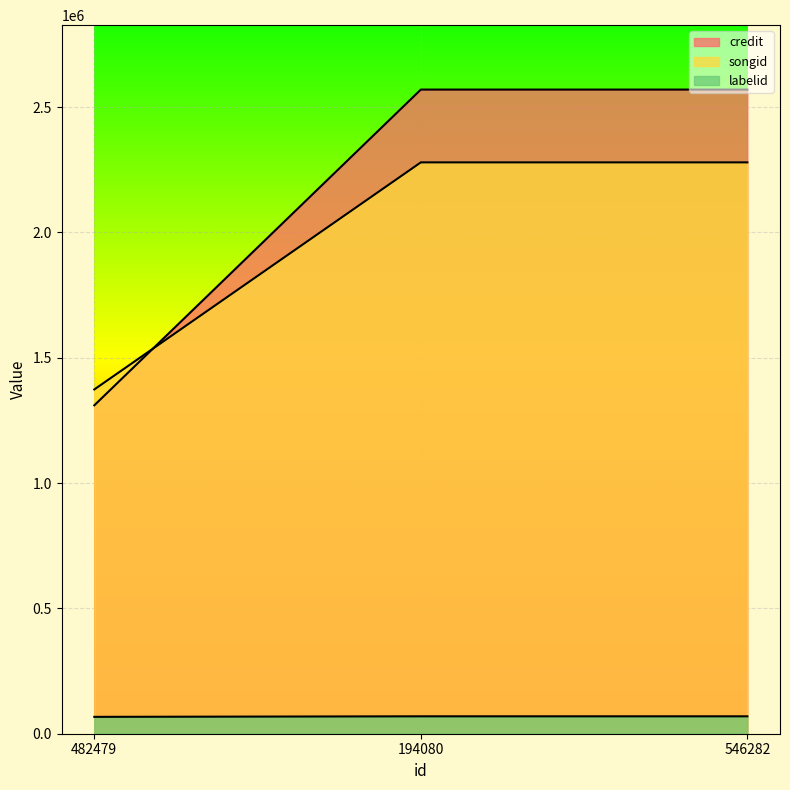

Between 482479 and 546282, which series saw the biggest shift?

credit